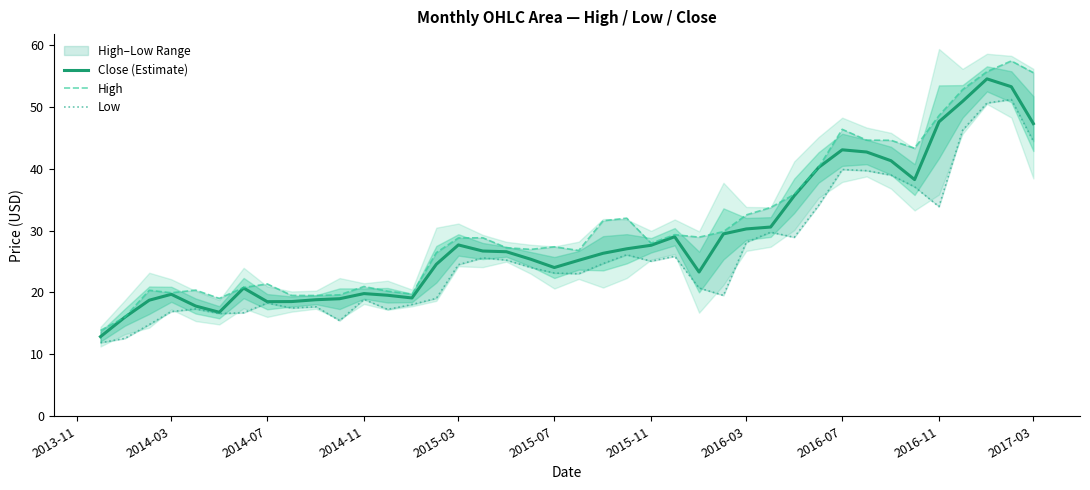

Is it true that Close (Estimate) equals 47.6 at 2016-11?

True